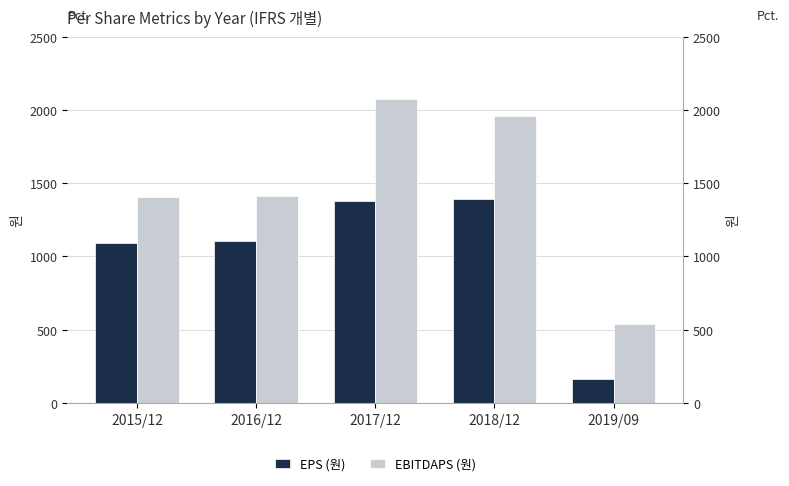

What is the average value of the EBITDAPS (원) series?

1477